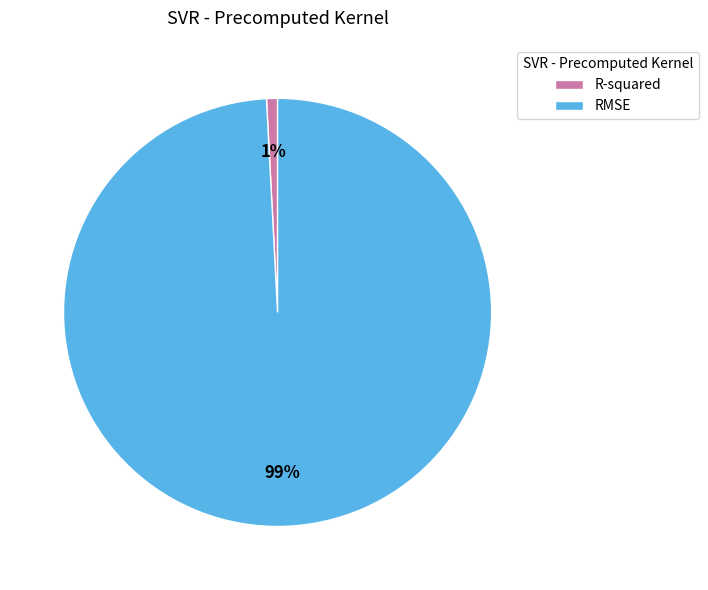

Count the number of slices in the pie.

2